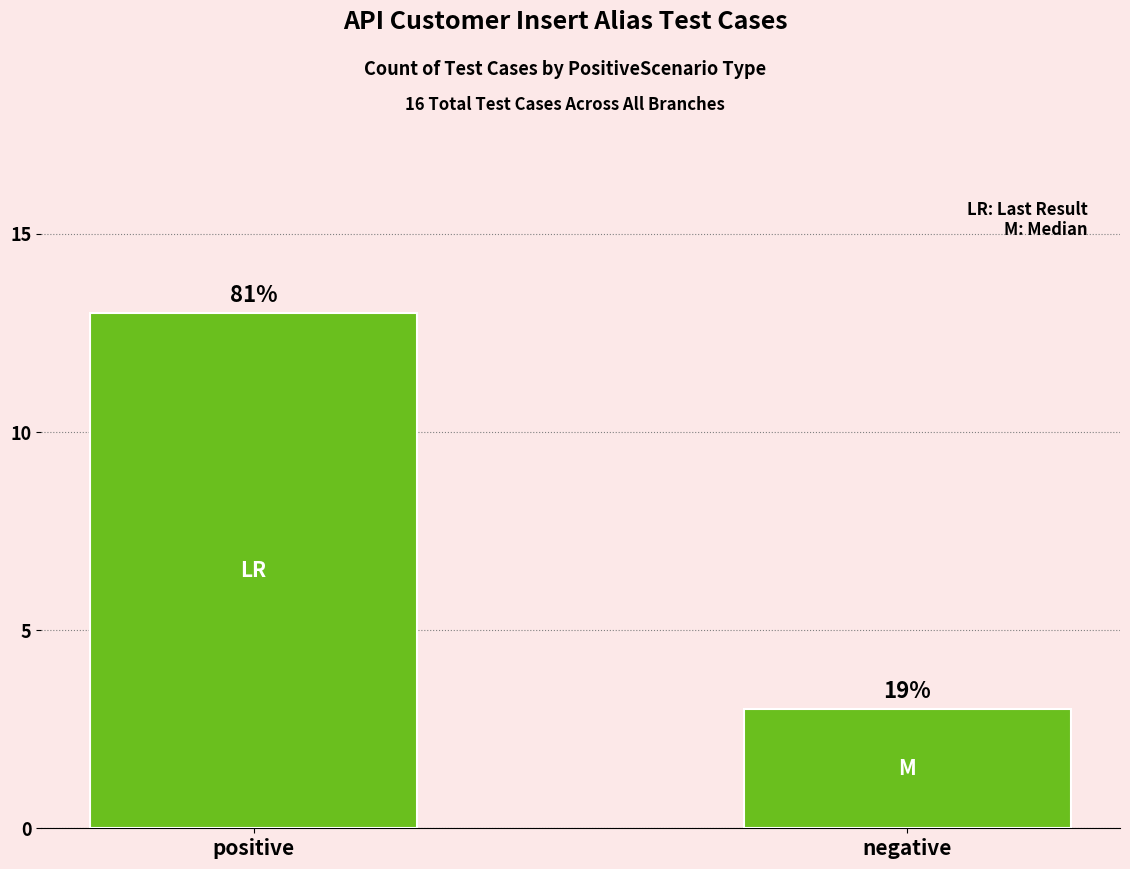

How many bars are there in total?

2